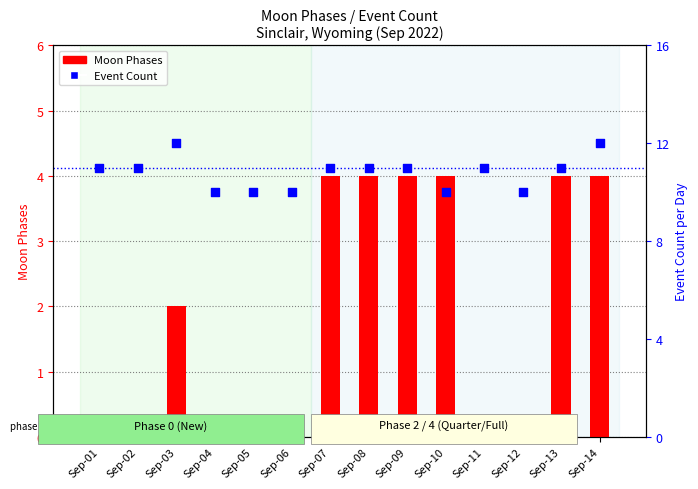

Which series reaches the minimum Y coordinate?

Moon Phases